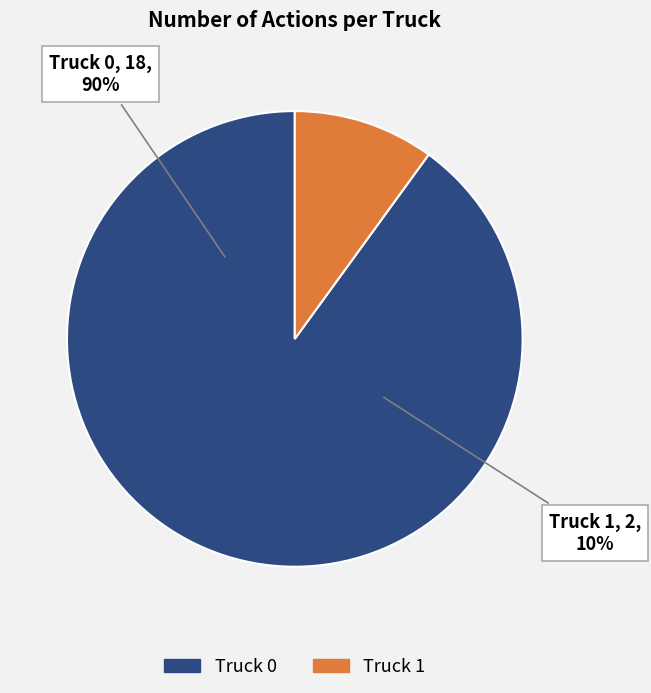

How many segments does this pie chart have?

2